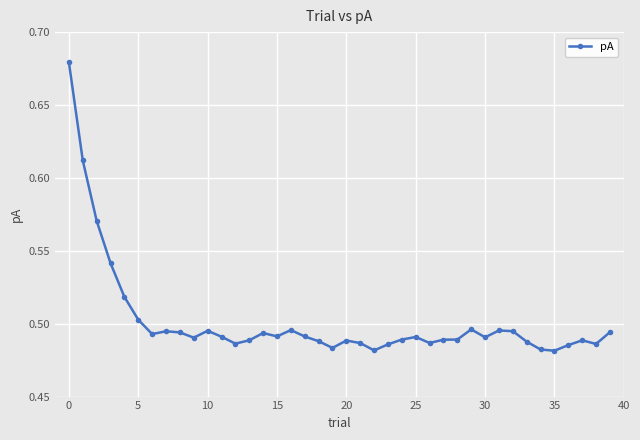

True or false: the data has more than 0 interior local peaks.

True